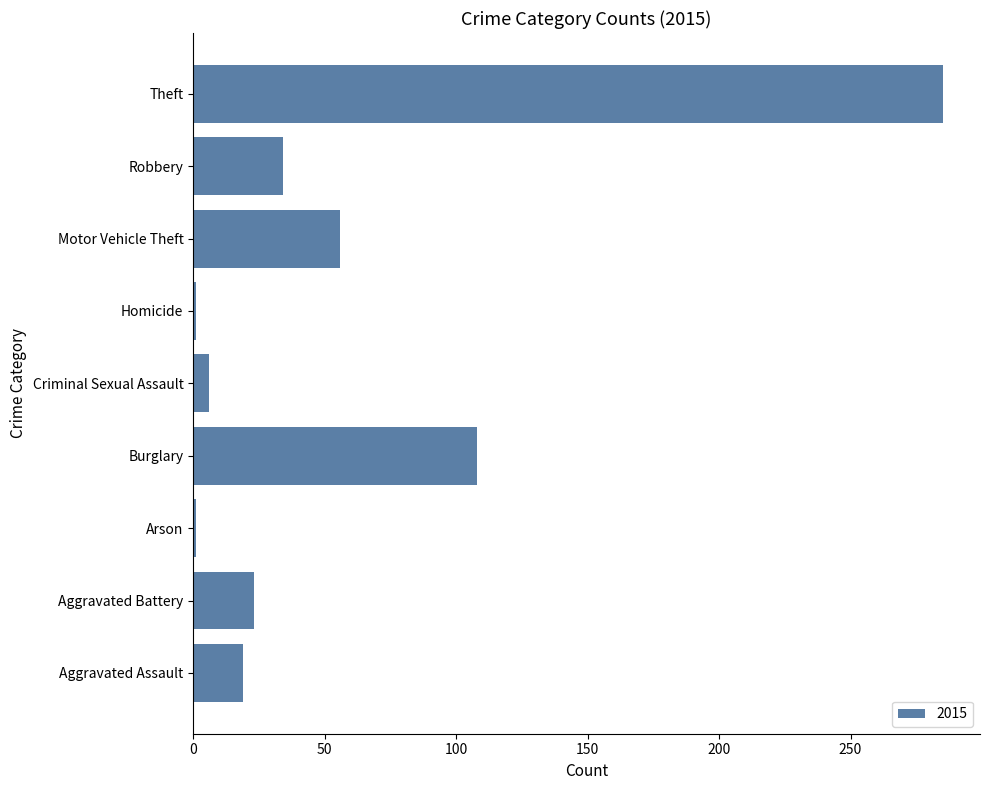

Which label corresponds to the largest value in the chart?

Theft